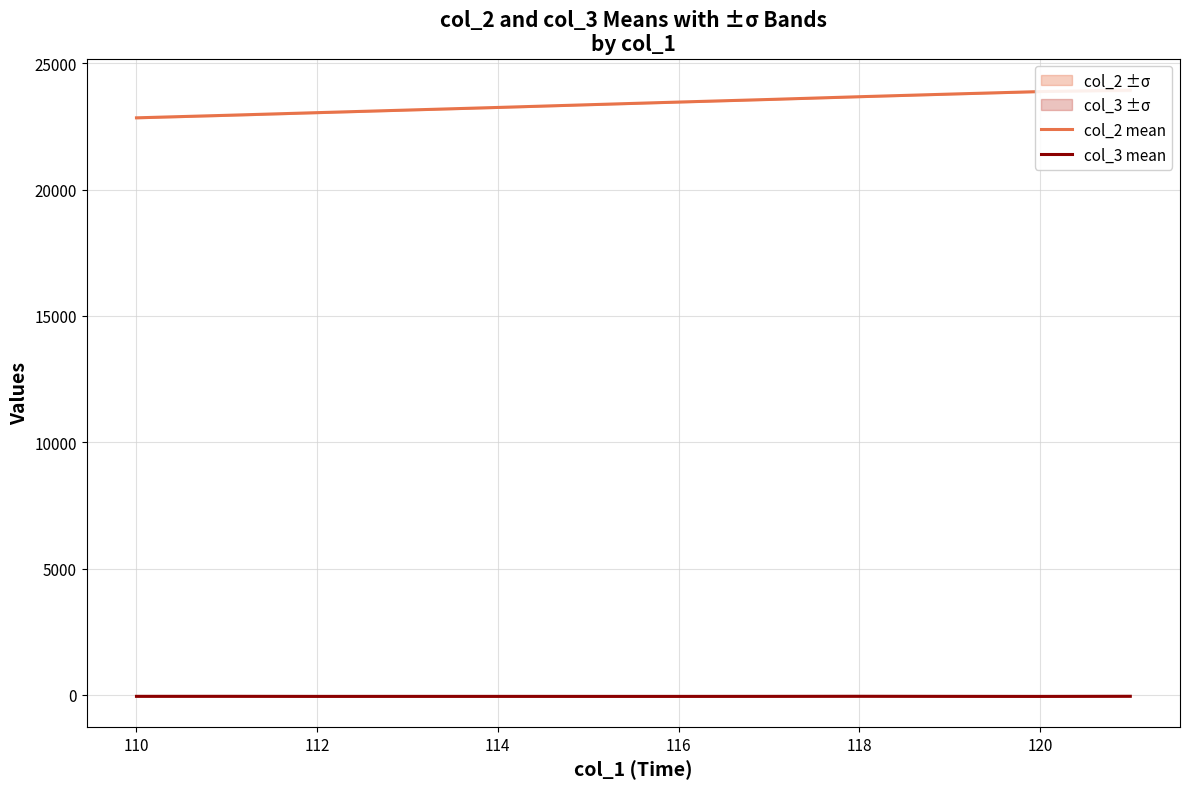

What is the label of the 4th point from the left?

114